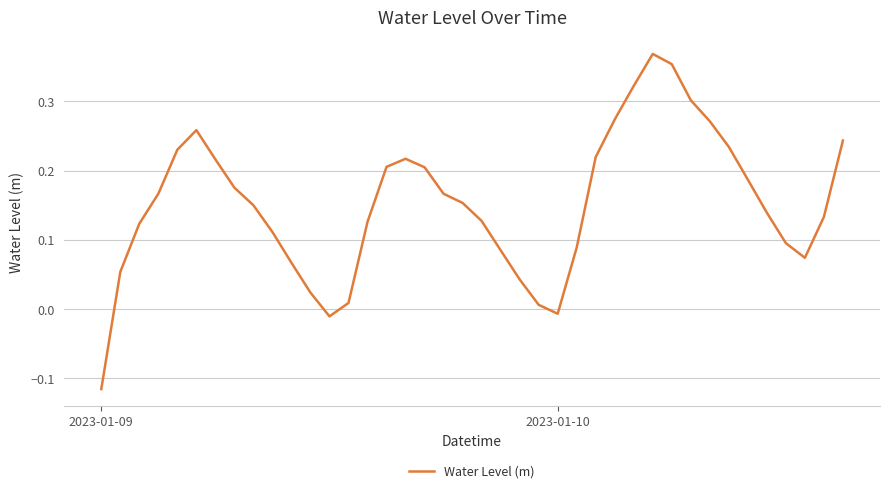

Which category has the lowest value across all series?

2023-01-09